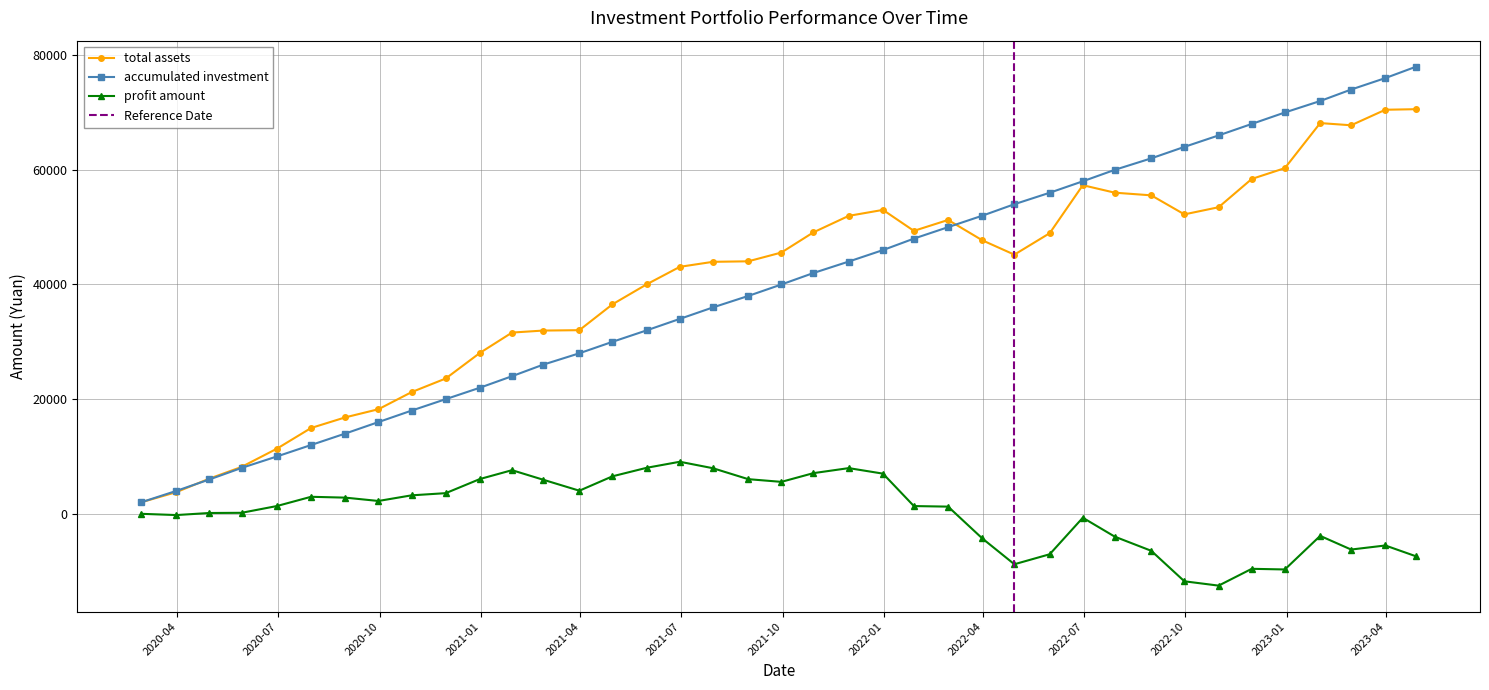

What is the sum of the profit amount values at 2021-10-29 and 2020-02-28?

7094.4